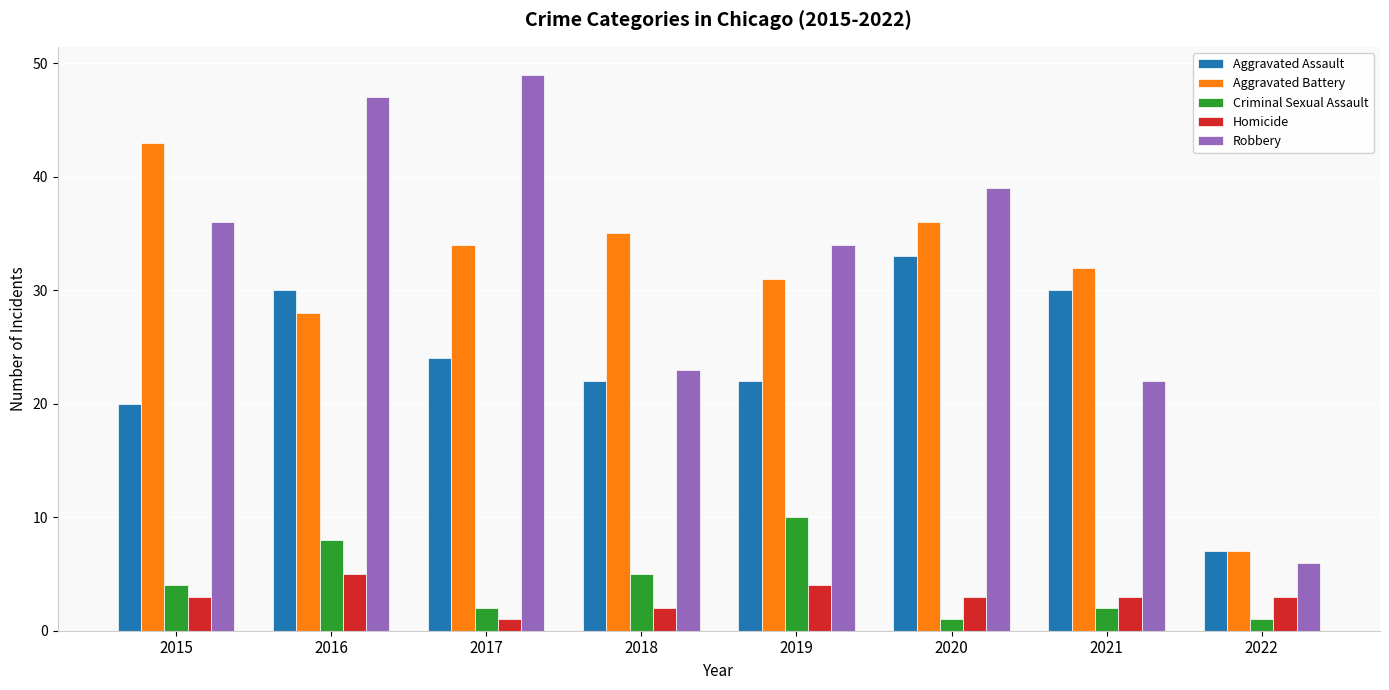

How many bars are there in each group?

5